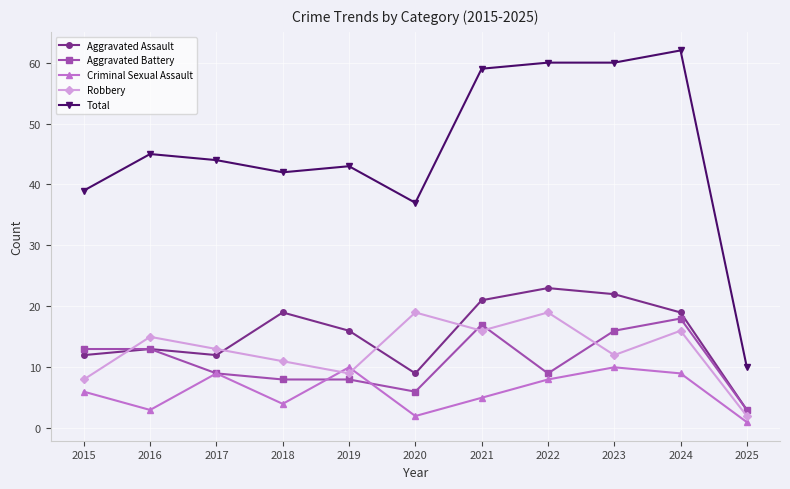

Where is Aggravated Assault nearest to the value 13?

2016